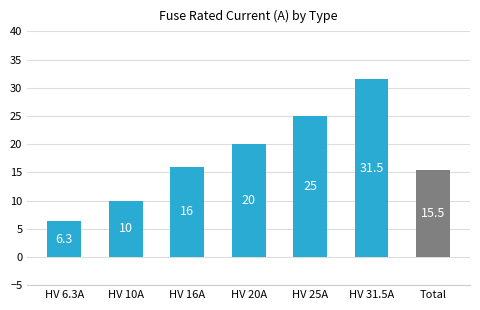

At which label is the value closest to 18?

HV 16A